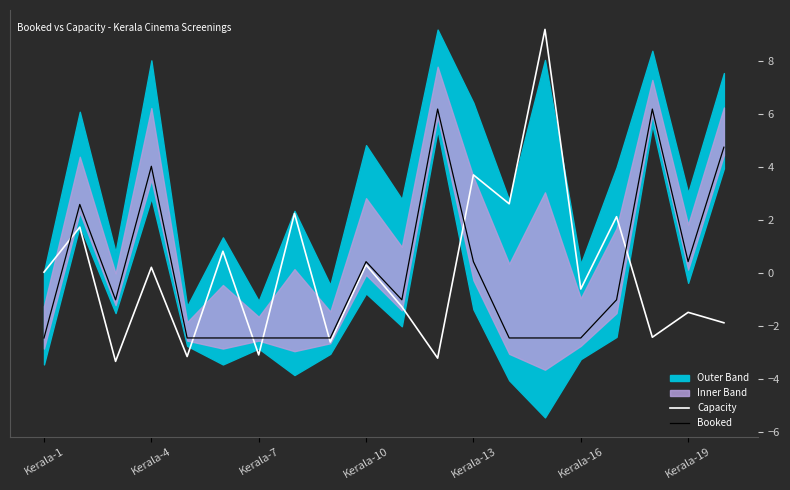

The Booked series shows 0.4 at Kerala-10. True or false?

True